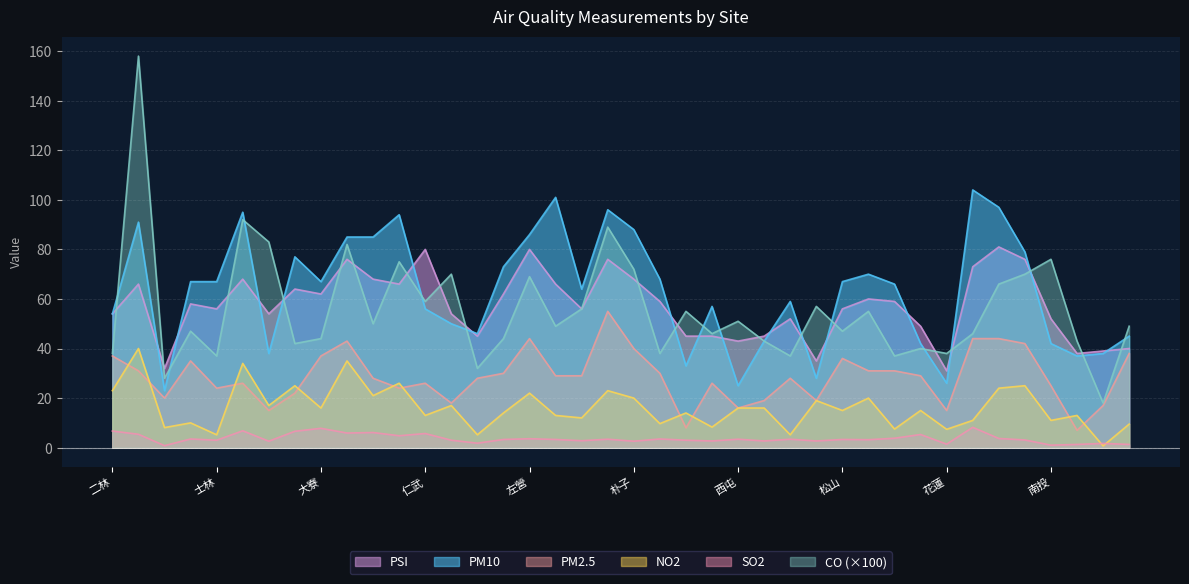

Read the PSI value at 三義.

32.0